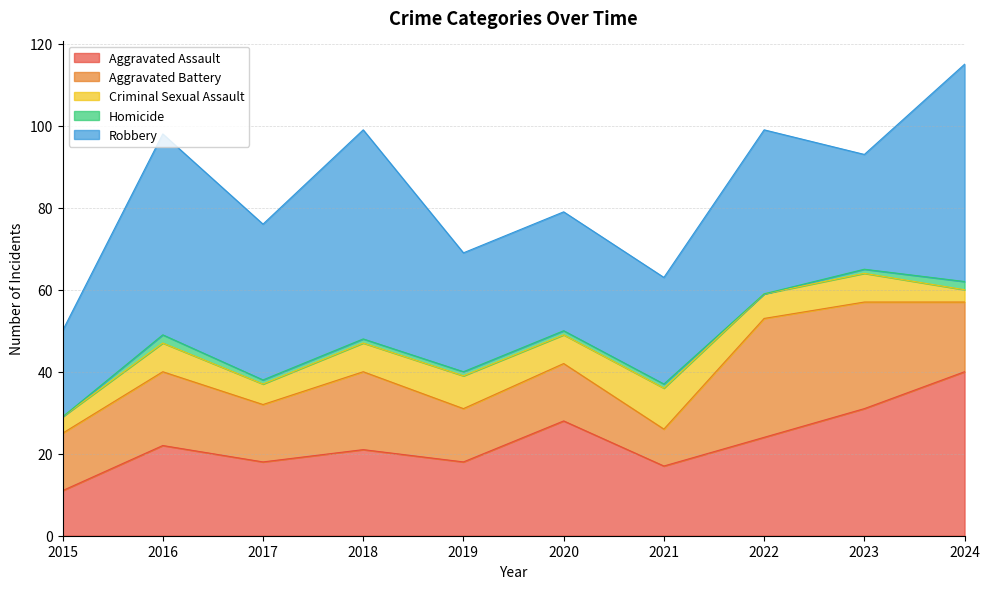

Count the number of categories in the chart.

10